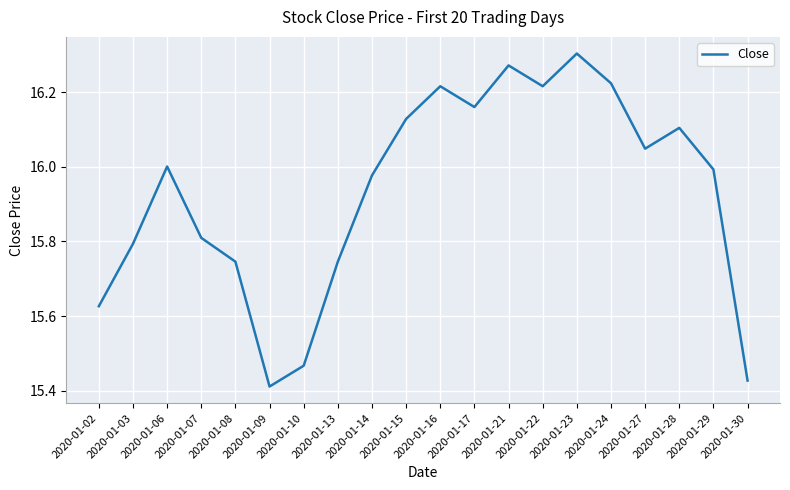

The chart shows a value of 22.4 at 2020-01-02. True or false?

False